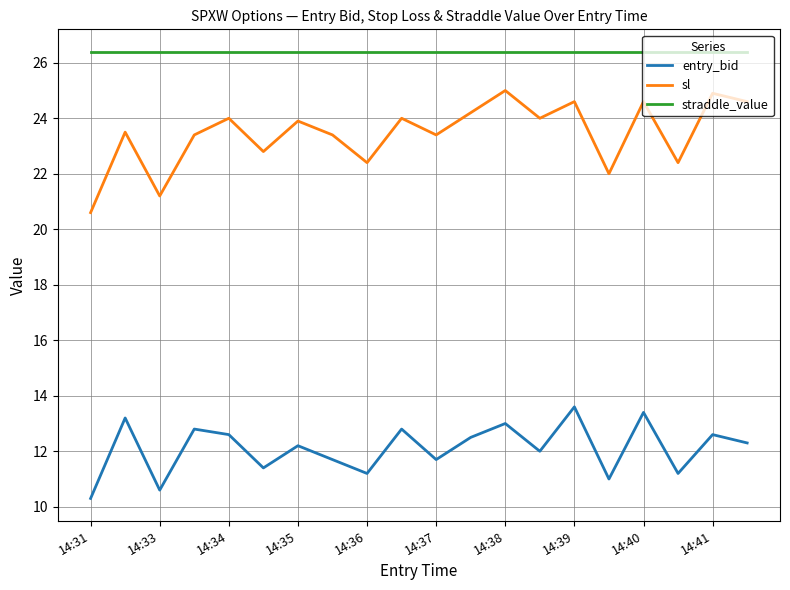

What is the smallest value displayed?

10.3